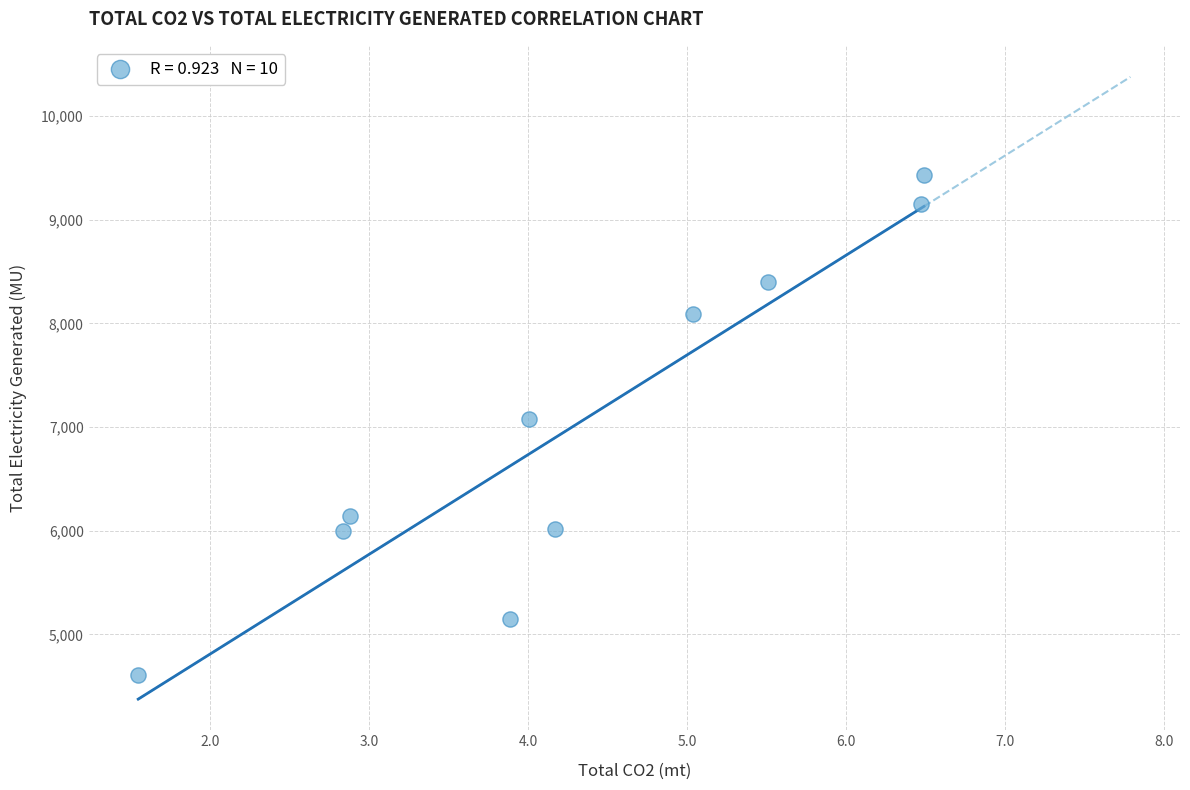

What is the average Y value?

7007.2